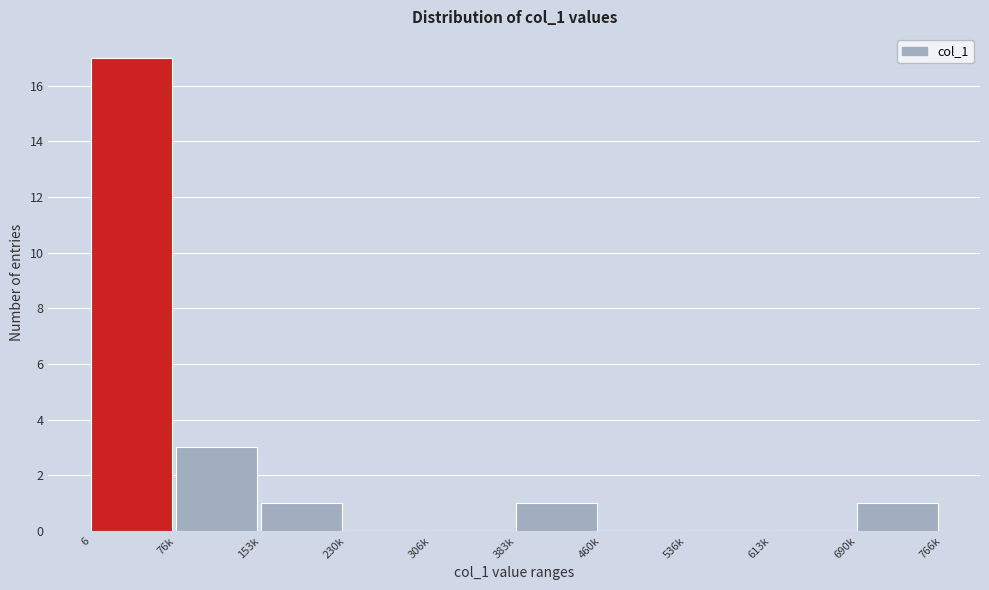

Reading left to right, extract all data points from this chart.

6=17	76k=3	153k=1	230k=0	306k=0	383k=1	460k=0	536k=0	613k=0	690k=1